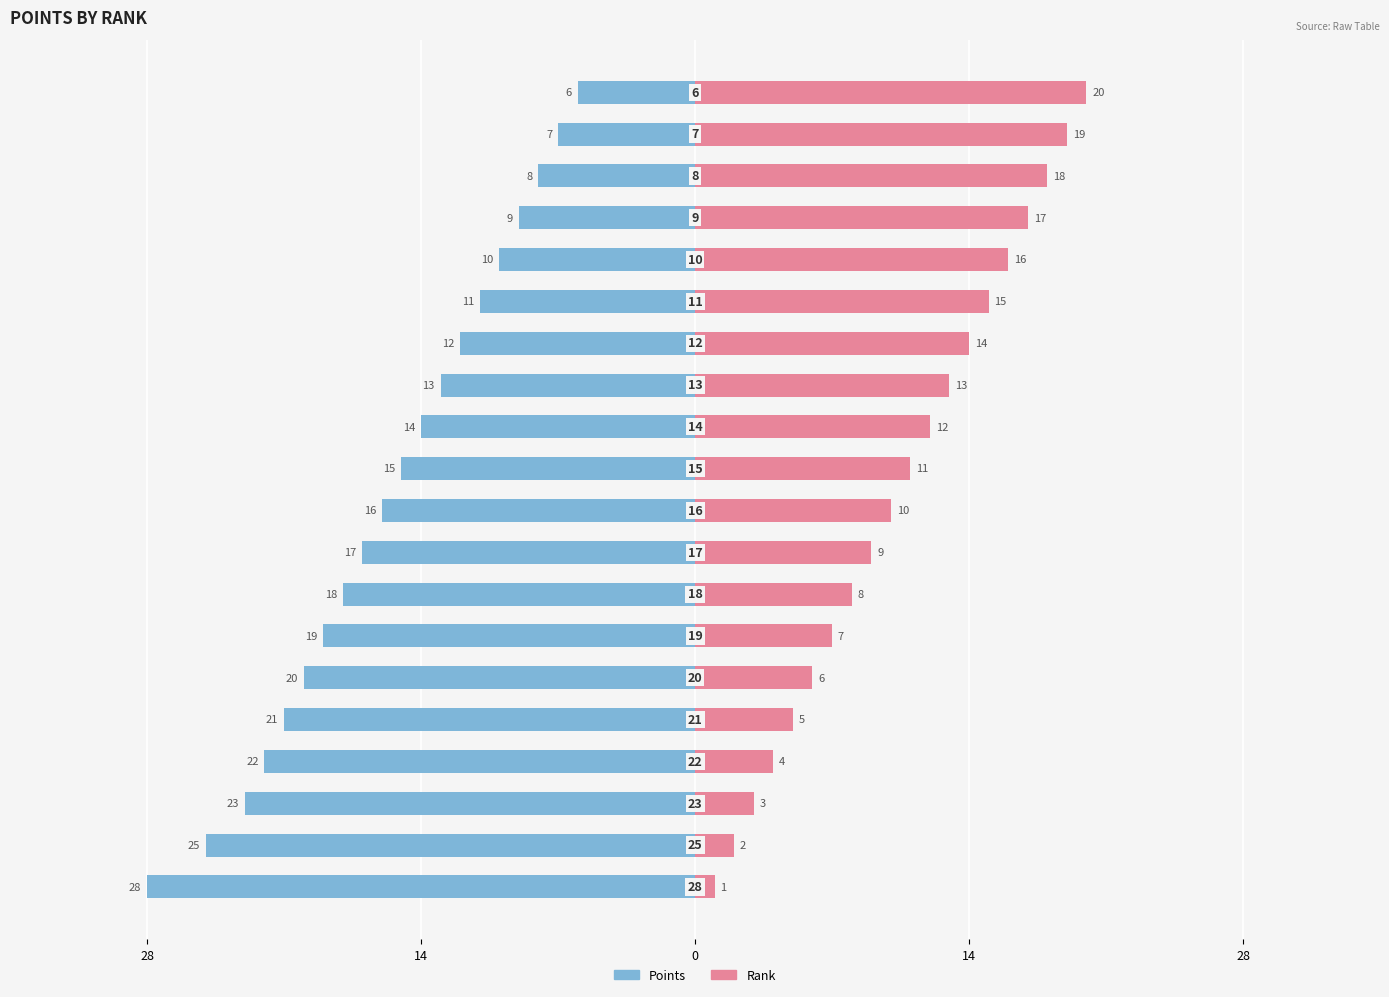

Which series changed the most between 14 and 10?

Points